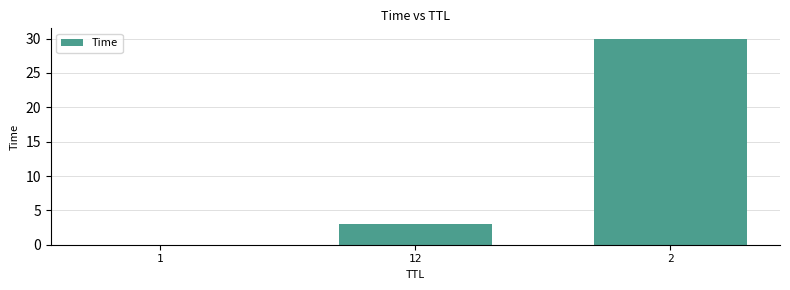

What is the greatest value displayed?

30.0